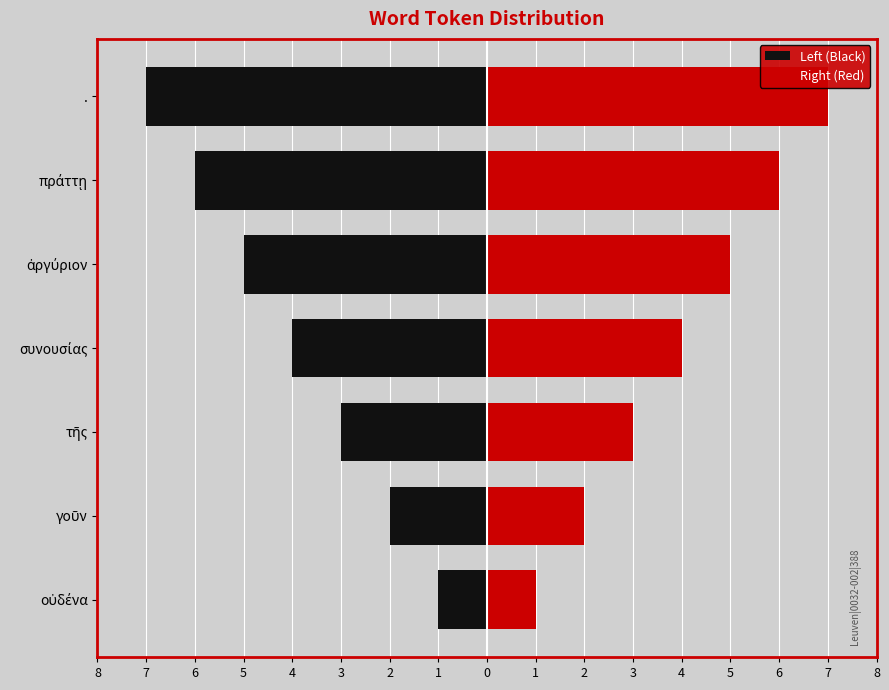

How many distinct data groups are displayed?

2